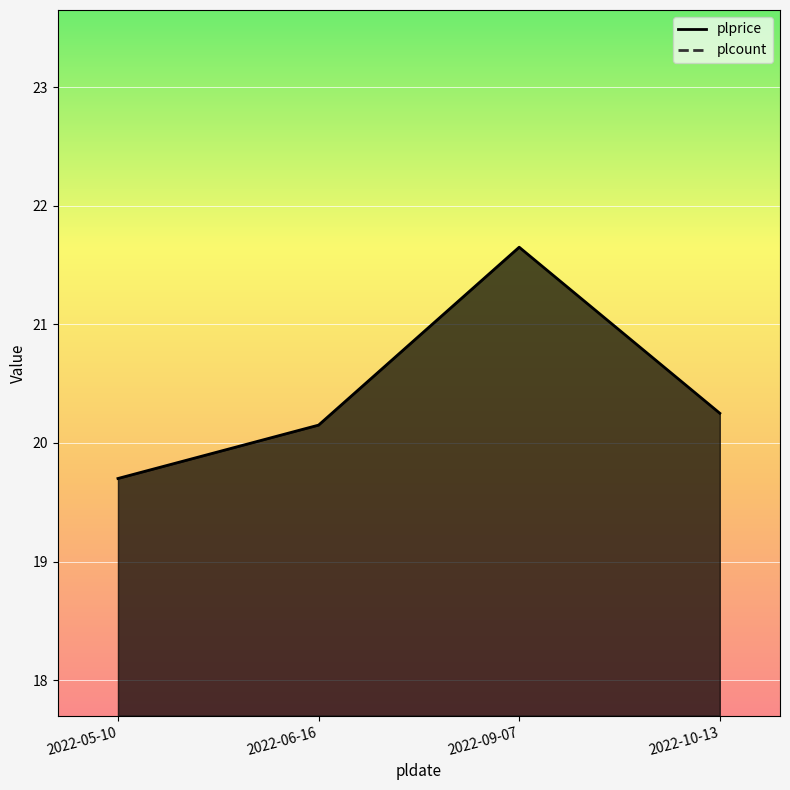

List the labels in order of value, smallest first.

2022-05-10, 2022-06-16, 2022-10-13, 2022-09-07